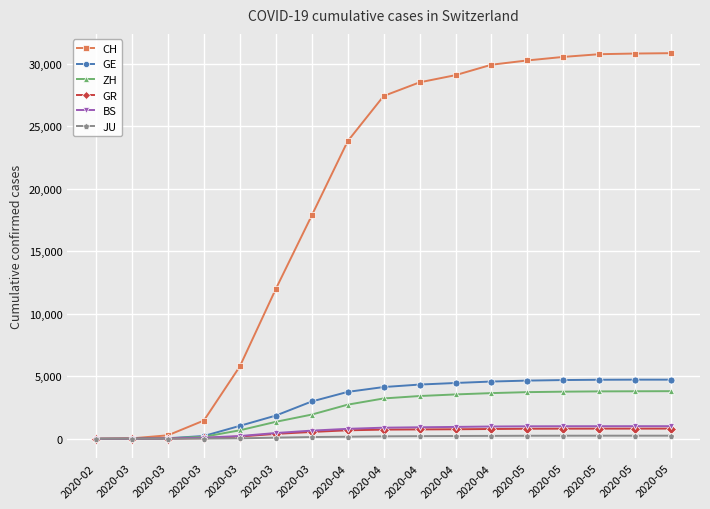

What are all the series names shown in the legend?

CH, GE, ZH, GR, BS, JU